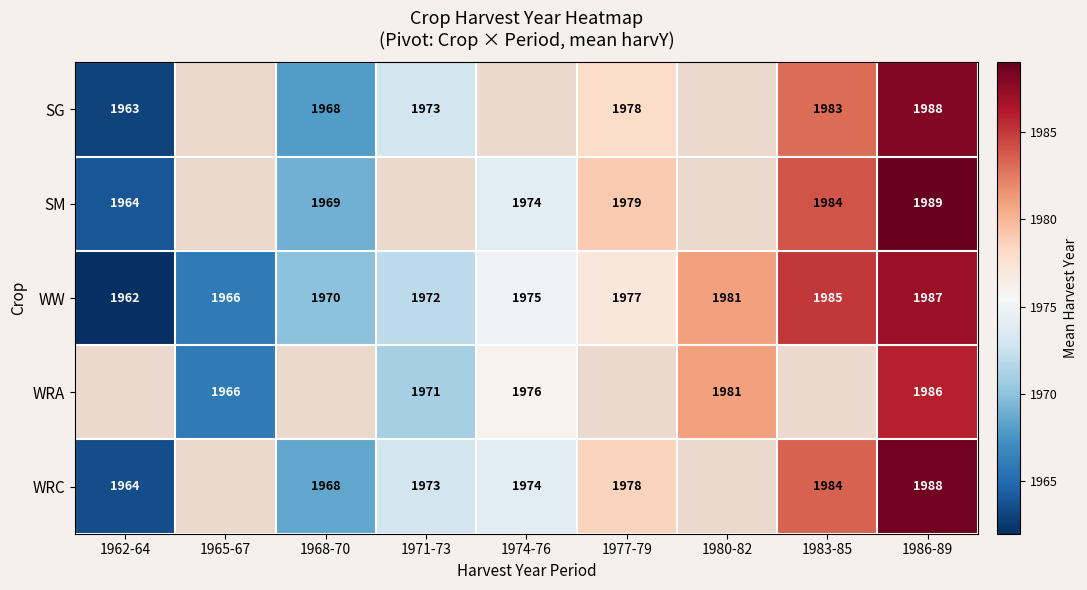

True or false: SM has a value of 1984 at 1983-85.

True